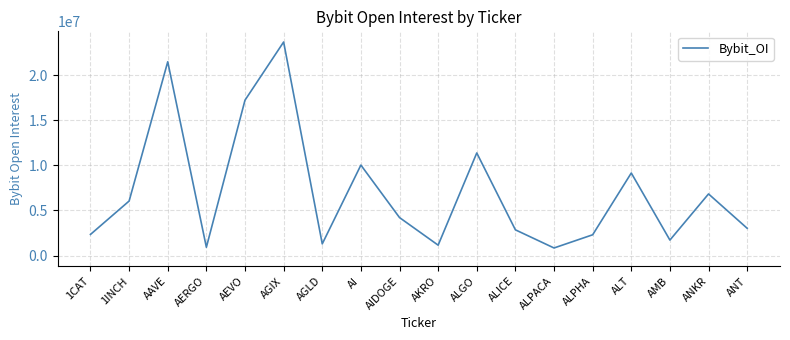

What is the smallest value displayed?

836054